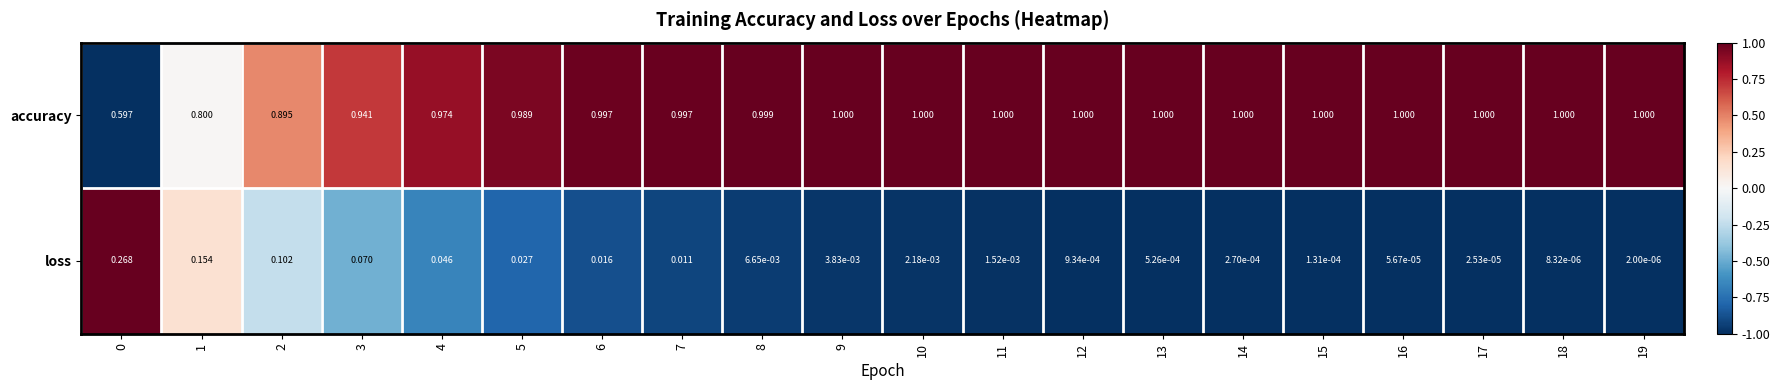

List the series in order of their overall mean, lowest first.

loss, accuracy